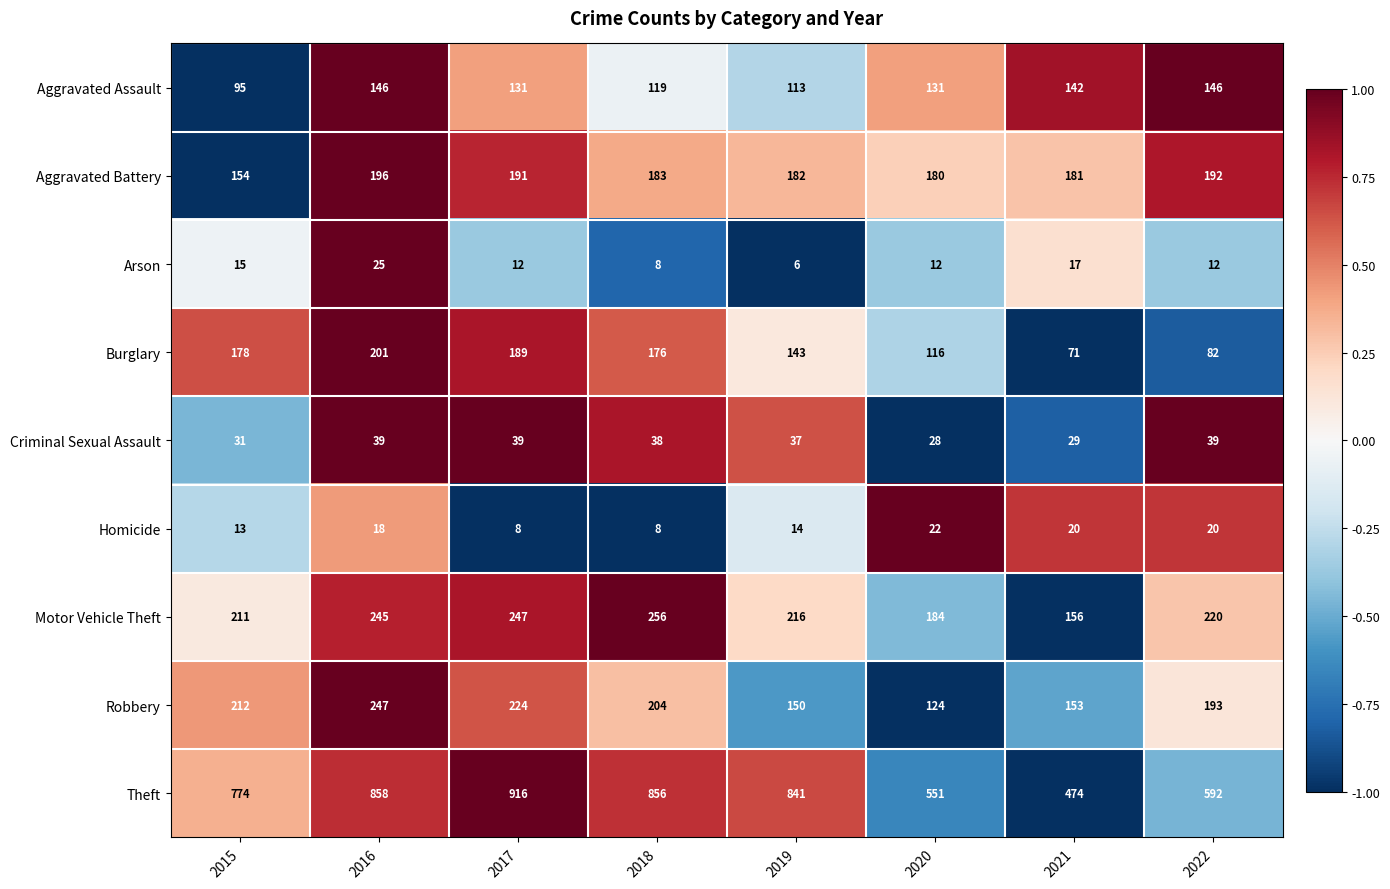

List the series in order of their peak value, lowest first.

Homicide, Arson, Criminal Sexual Assault, Aggravated Assault, Aggravated Battery, Burglary, Robbery, Motor Vehicle Theft, Theft